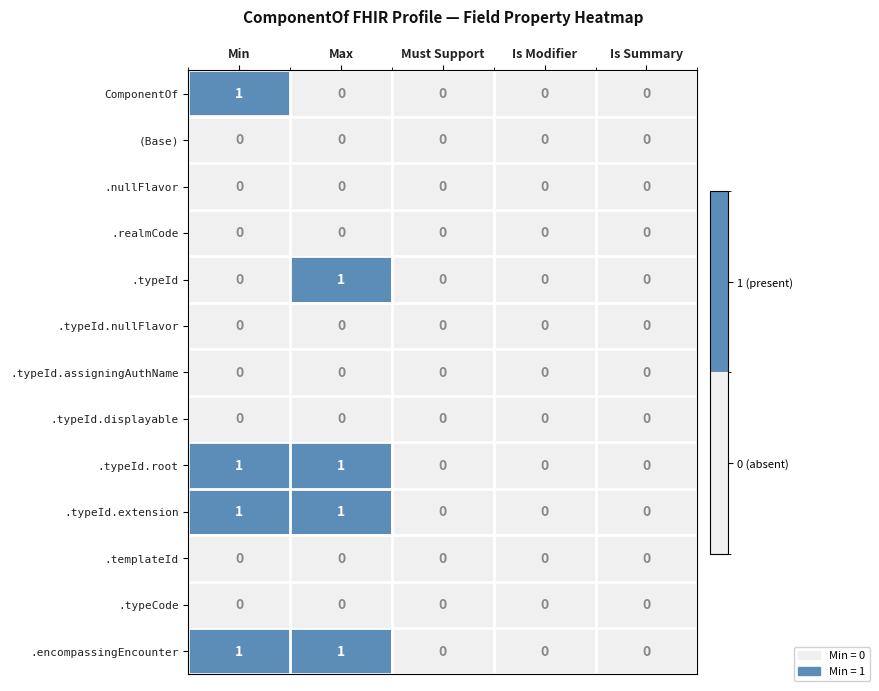

What is the total value across all series at Min?

4